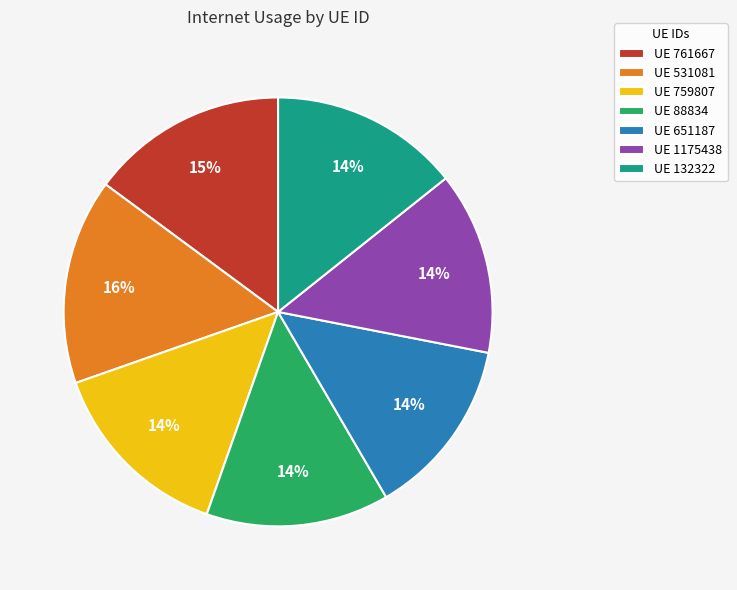

Do UE 531081 and UE 651187 together represent more than half of the pie?

No